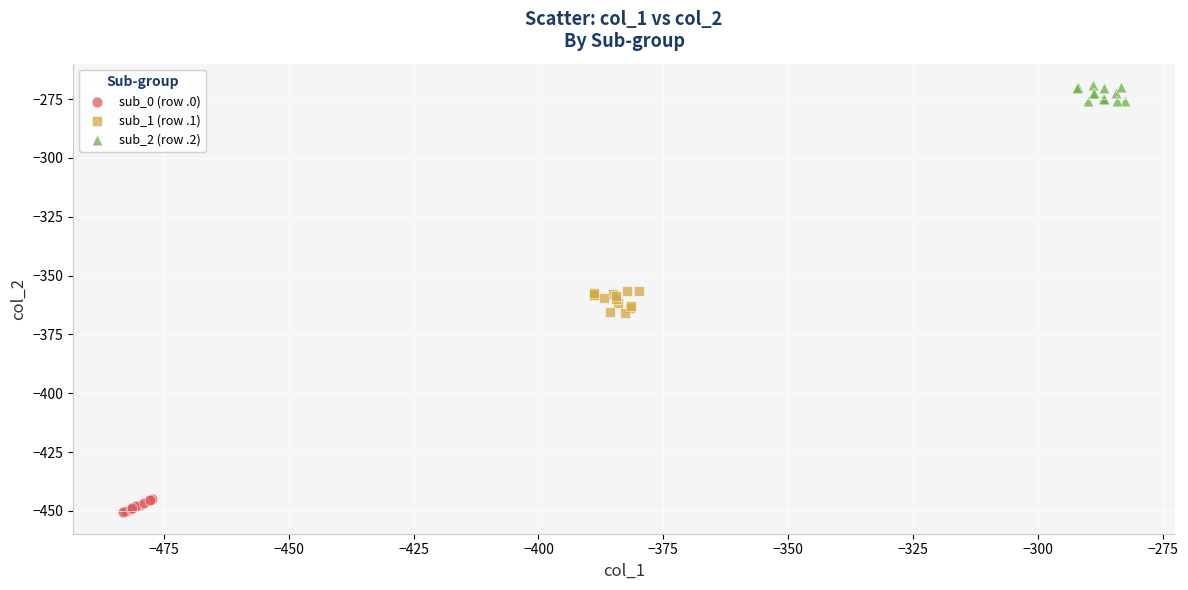

What are all the series names shown in the legend?

sub_0 (row .0), sub_1 (row .1), sub_2 (row .2)